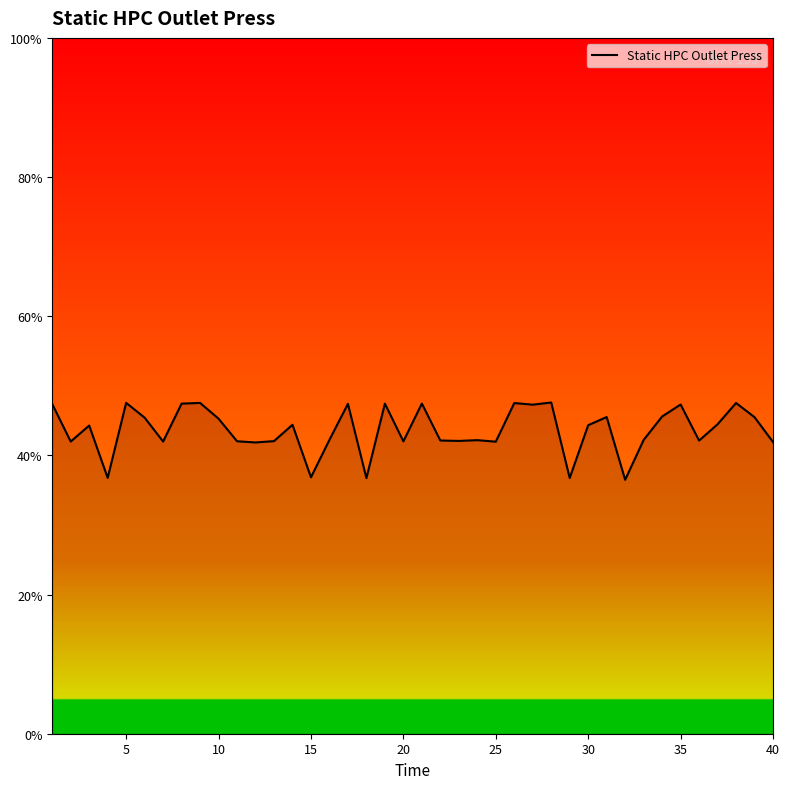

True or false: the data has more than 1 interior local peaks.

True